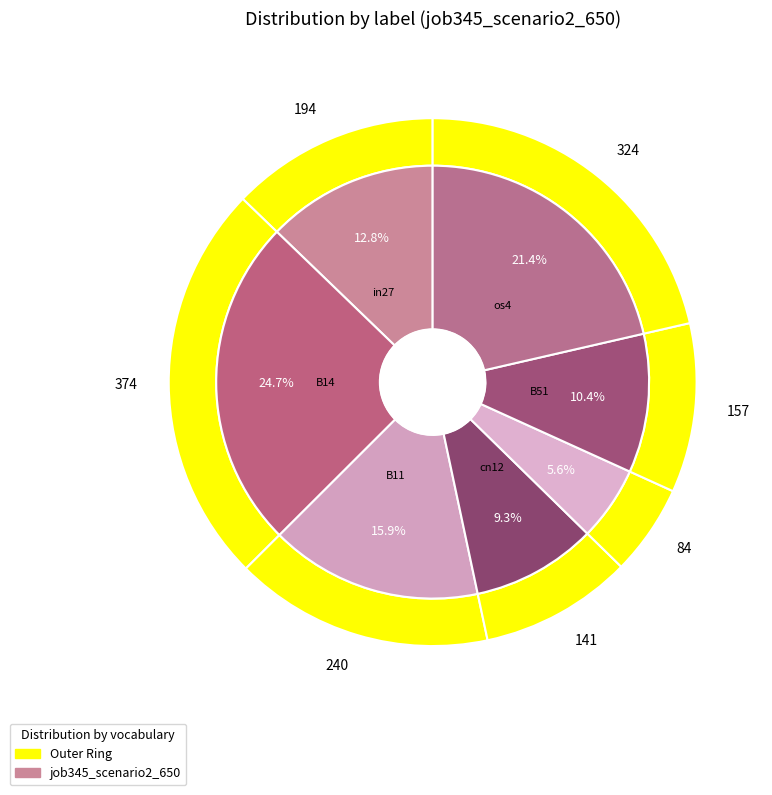

To the nearest percent, what is the average slice percentage?

14%